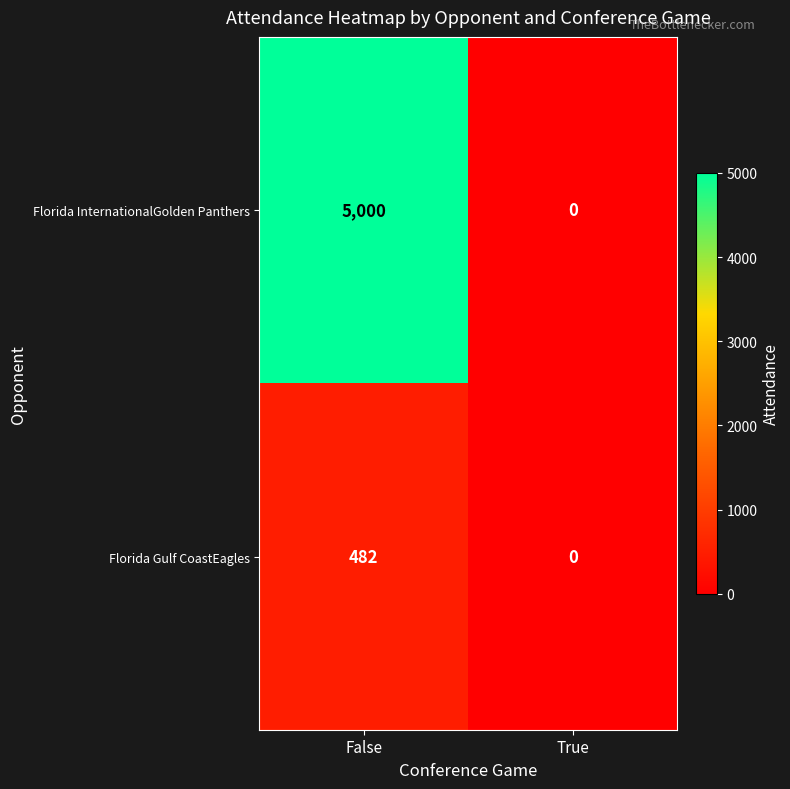

What is the difference between the maximum and minimum values in the Florida InternationalGolden Panthers series?

5000